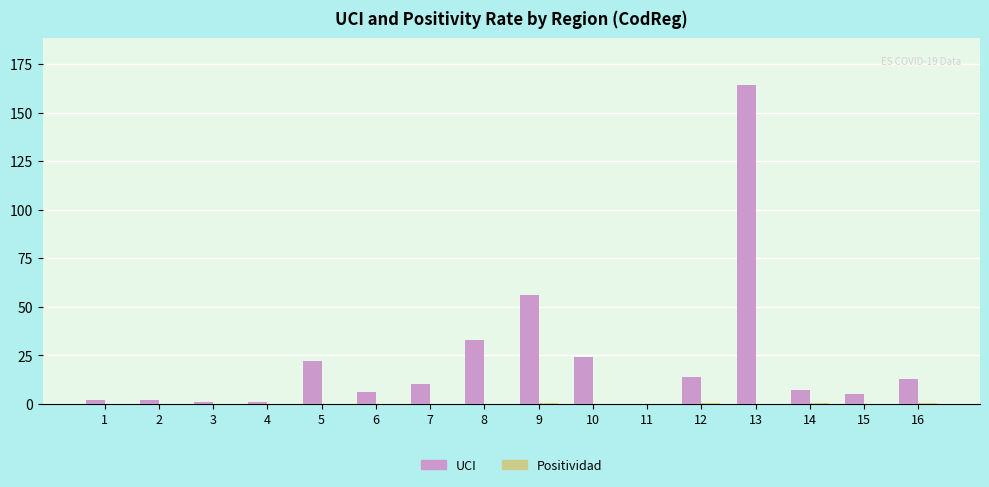

Between 3 and 16, which series saw the biggest shift?

UCI